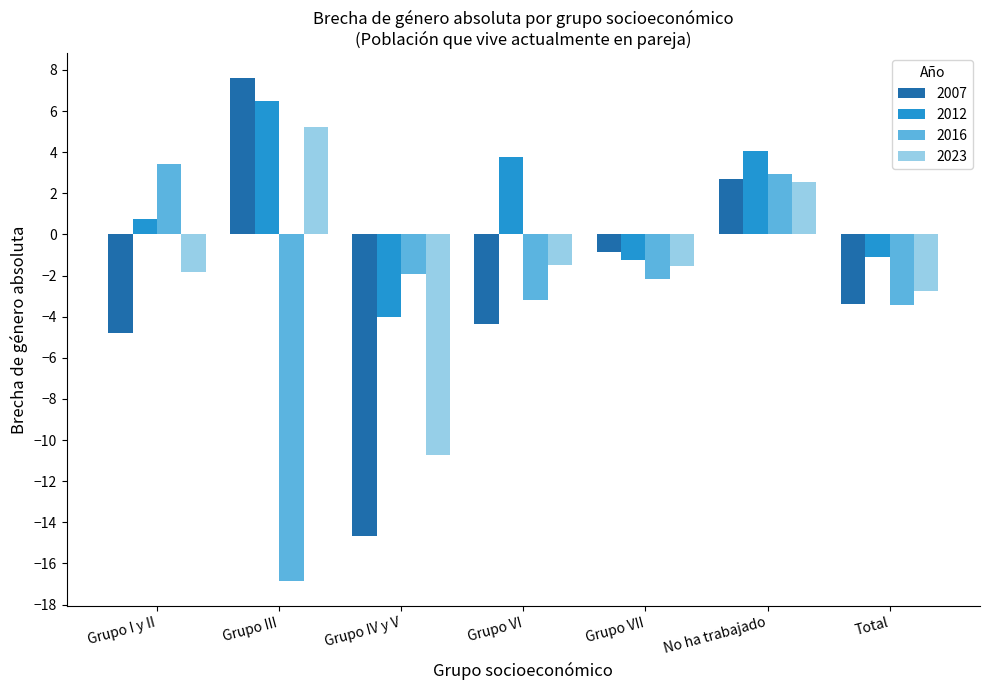

Reading left to right, transcribe all the data shown in this chart.

2007: Grupo I y II=-4.8	Grupo III=7.6	Grupo IV y V=-14.7	Grupo VI=-4.4	Grupo VII=-0.8	No ha trabajado=2.7	Total=-3.4
2012: Grupo I y II=0.7	Grupo III=6.5	Grupo IV y V=-4.0	Grupo VI=3.8	Grupo VII=-1.3	No ha trabajado=4.1	Total=-1.1
2016: Grupo I y II=3.4	Grupo III=-16.8	Grupo IV y V=-1.9	Grupo VI=-3.2	Grupo VII=-2.2	No ha trabajado=2.9	Total=-3.4
2023: Grupo I y II=-1.8	Grupo III=5.2	Grupo IV y V=-10.7	Grupo VI=-1.5	Grupo VII=-1.5	No ha trabajado=2.6	Total=-2.7